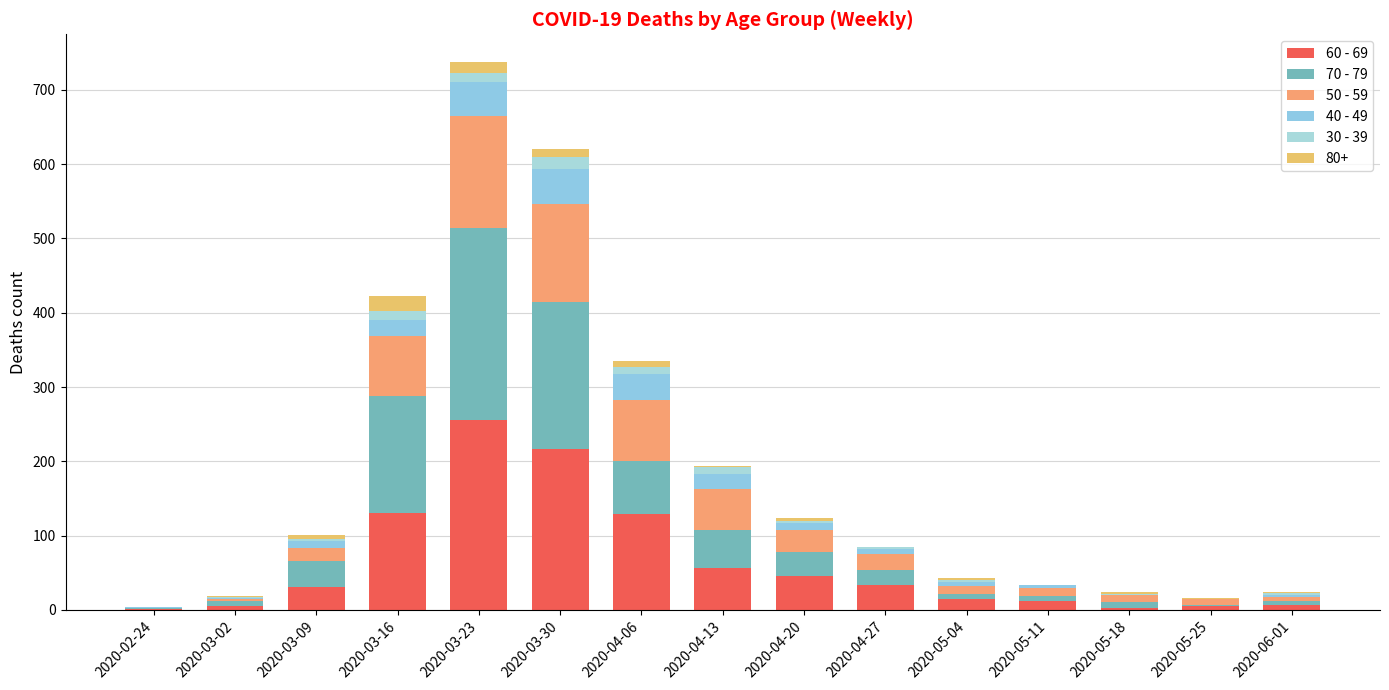

Does the chart contain stacked bars?

Yes